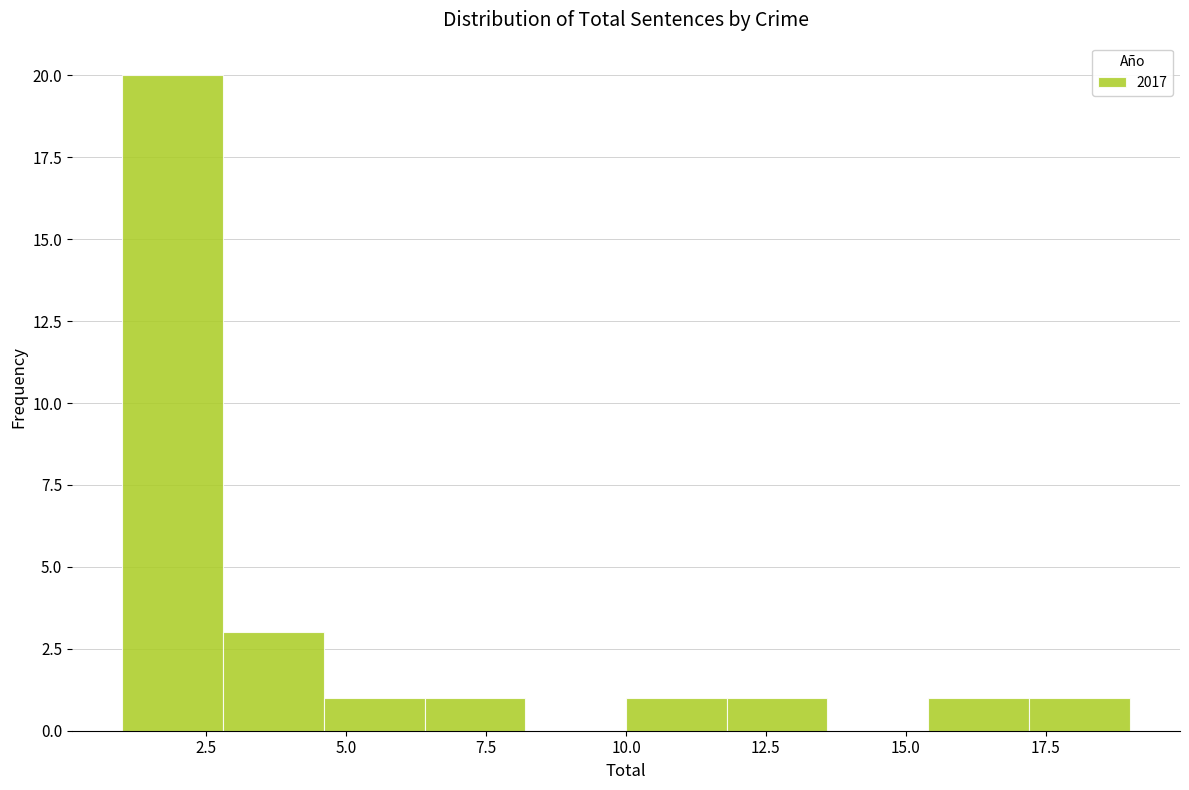

Around what value on the x-axis is the tallest bar? Give the approximate position of its centre, as read against the axis.

2.0